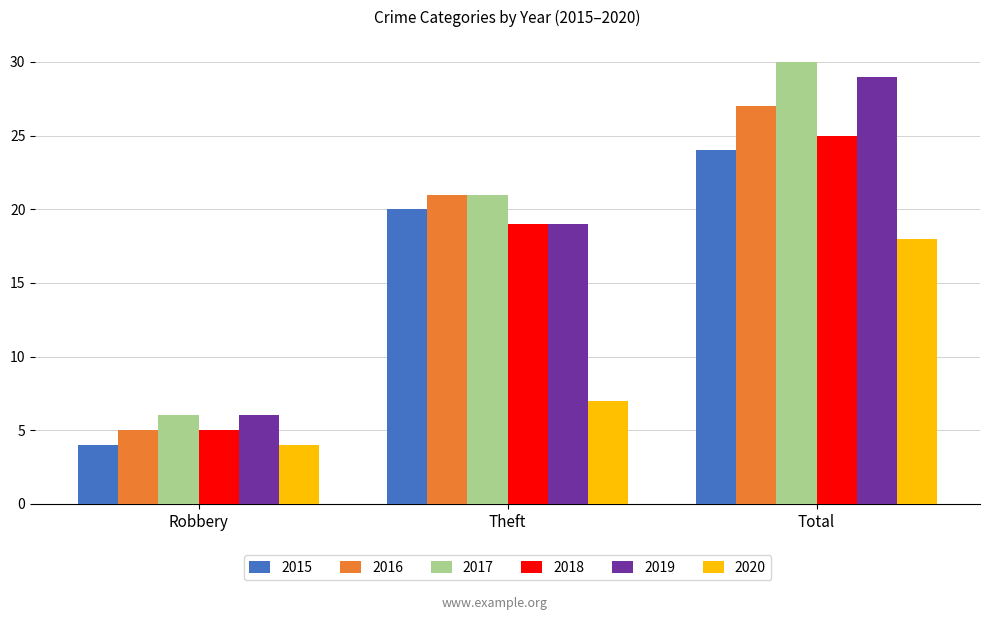

Rank the series at Total from lowest to highest value.

2020, 2015, 2018, 2016, 2019, 2017